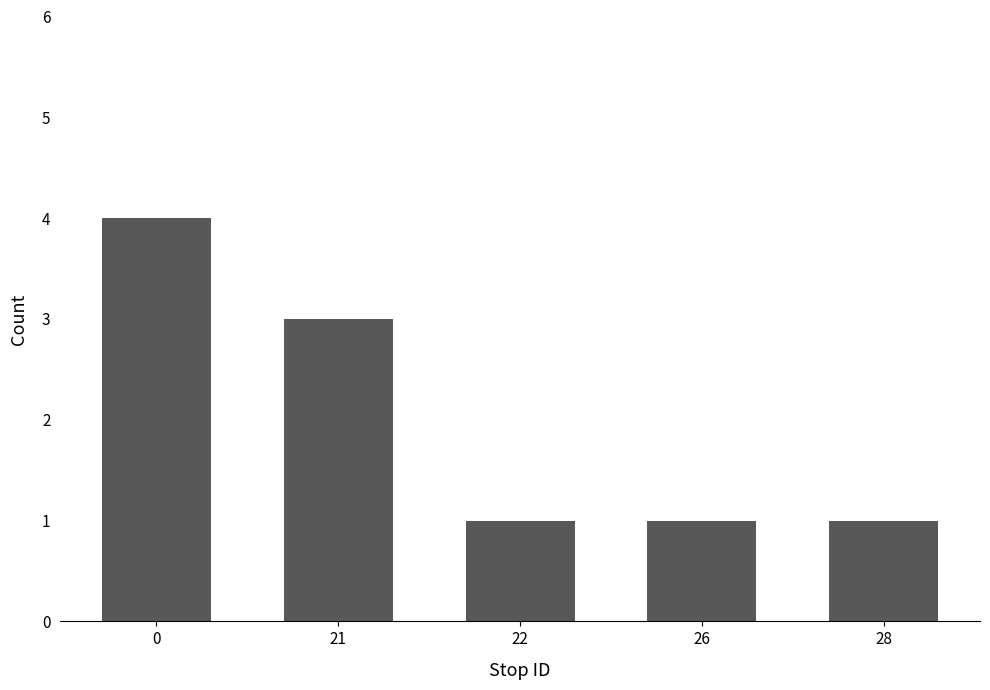

What is the sum of all values?

10